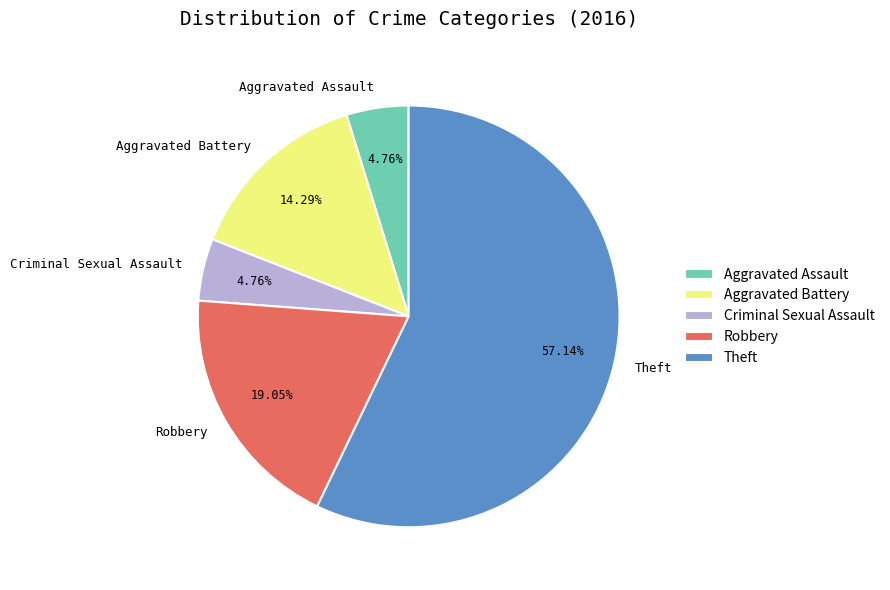

How many slices are in this pie chart?

5